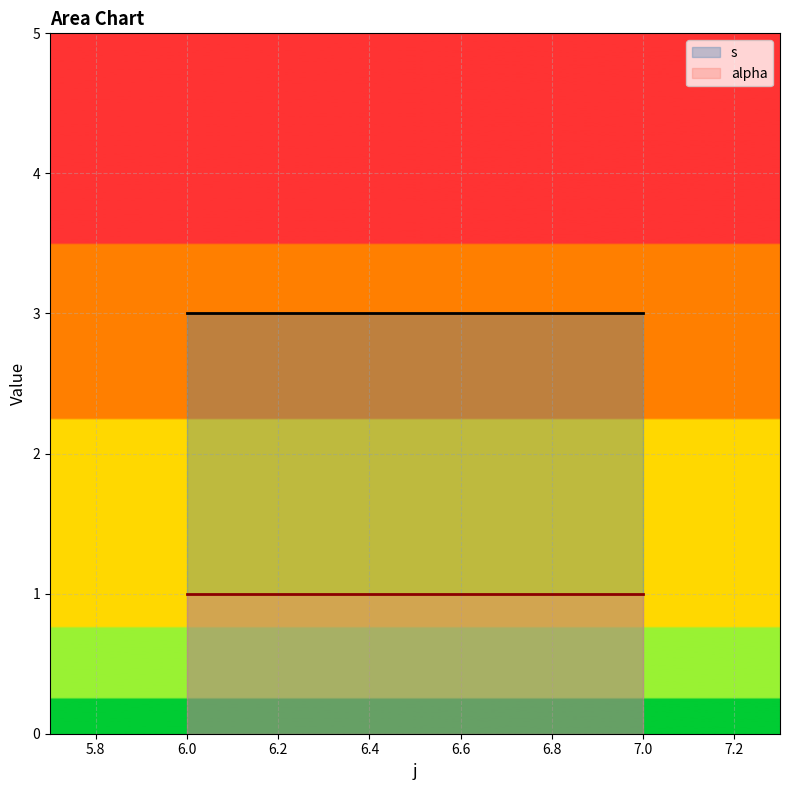

Rank the series by their average value, from highest to lowest.

s, alpha